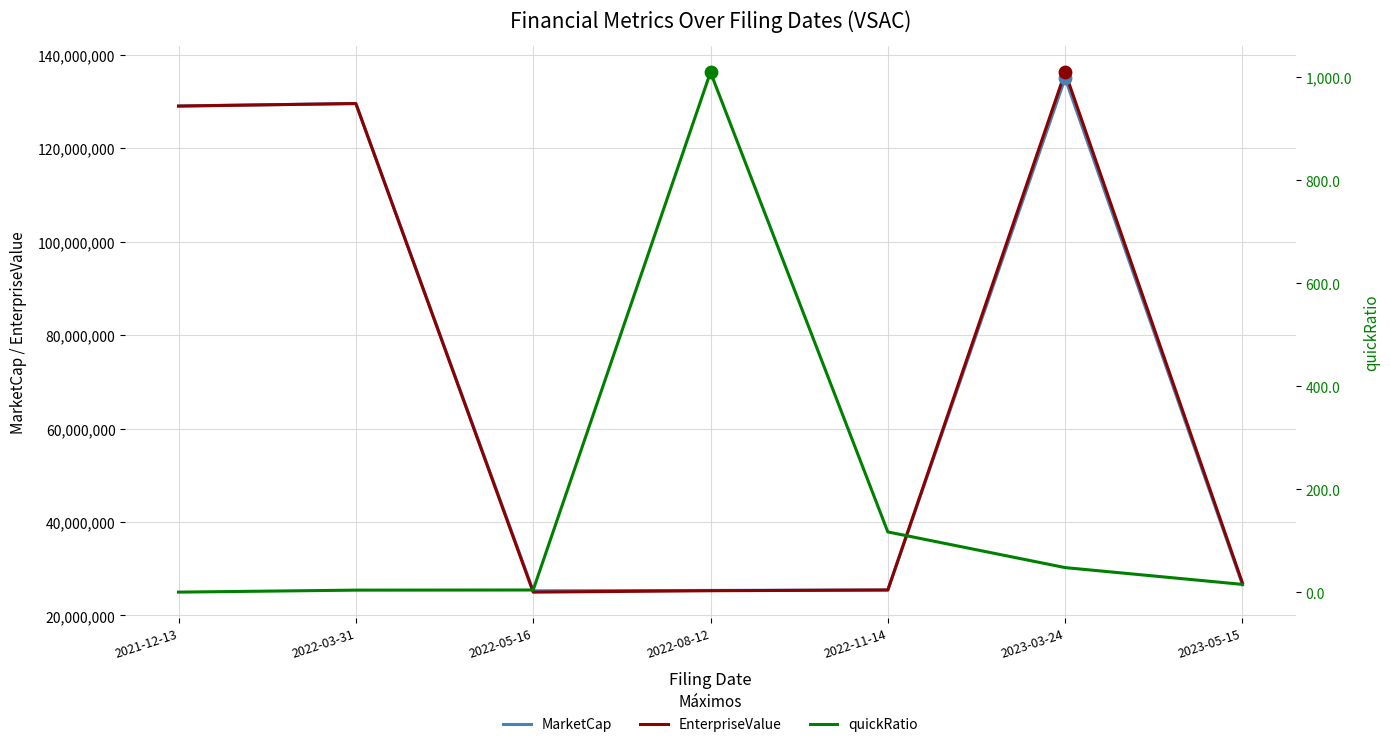

Which series contains the highest Y value?

EnterpriseValue